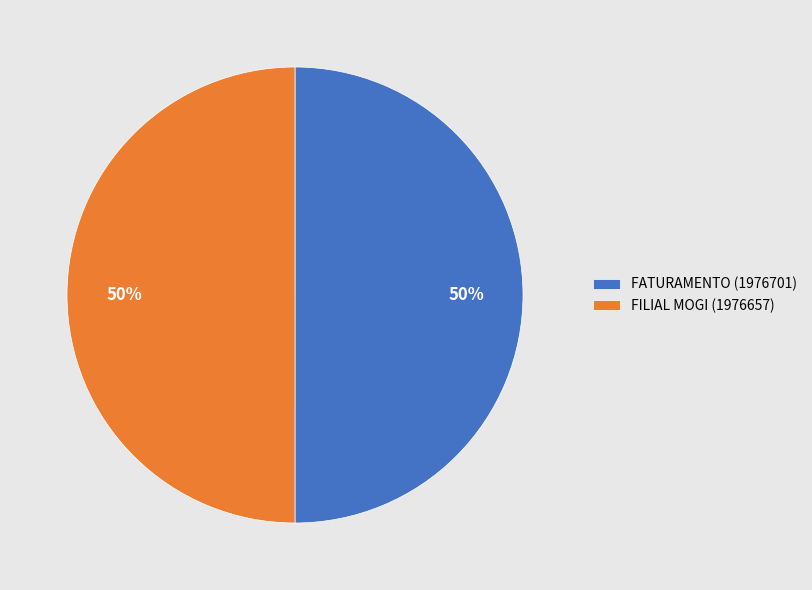

Approximately how many times larger is the value at FATURAMENTO compared to FILIAL MOGI?

1.0